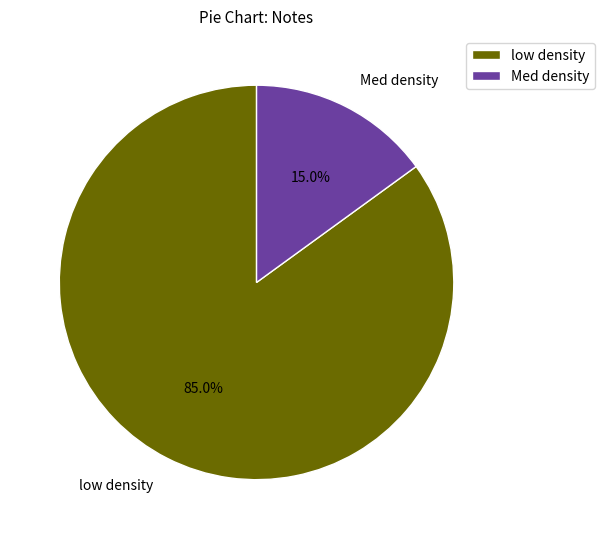

Rank the categories by value from highest to lowest.

low density, Med density